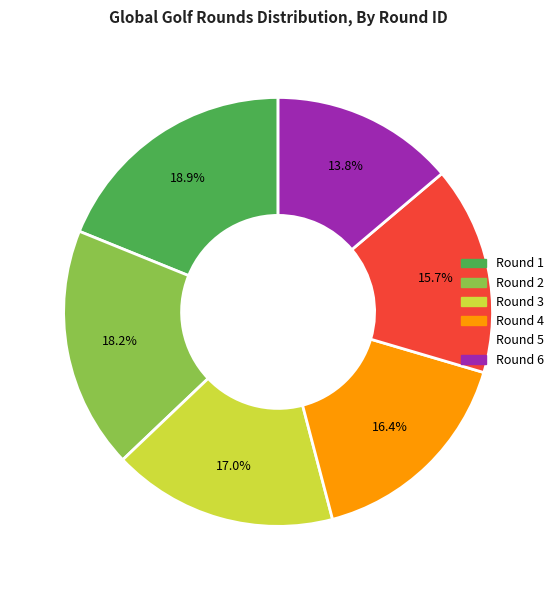

Is there any slice that represents more than half of the pie?

No